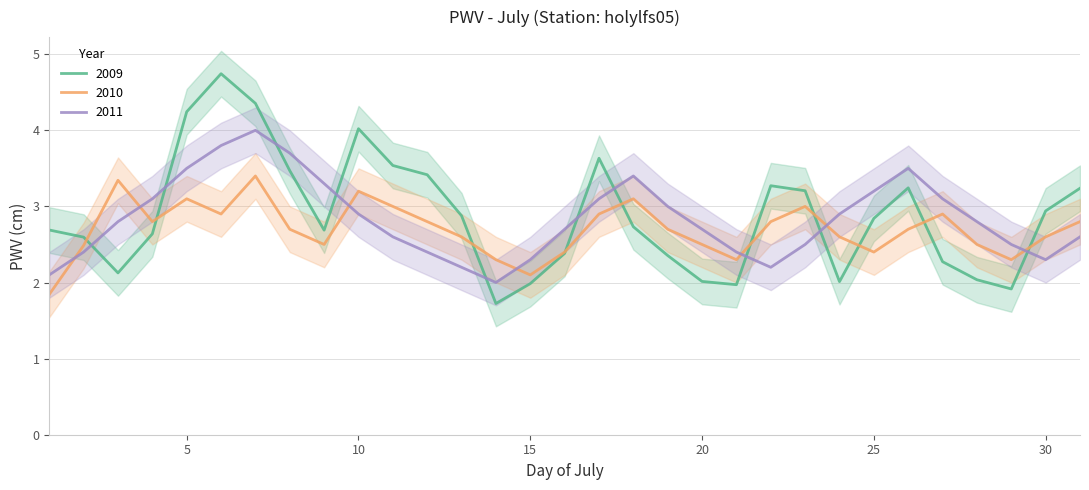

How many lines are shown in the chart?

3